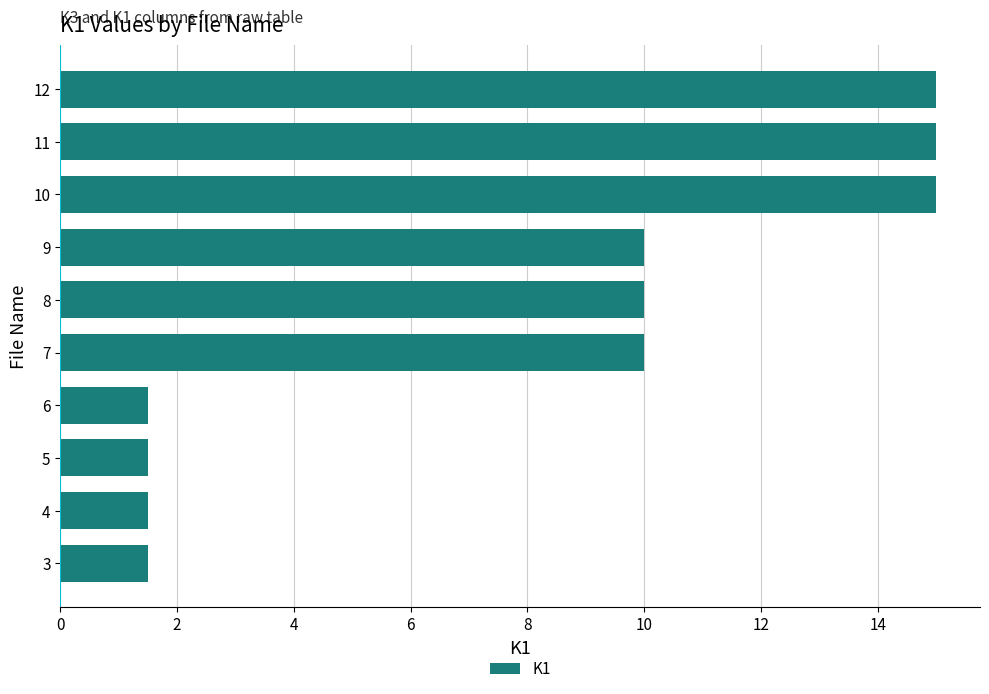

What is the ratio of the value at 9 to the value at 10?

0.7